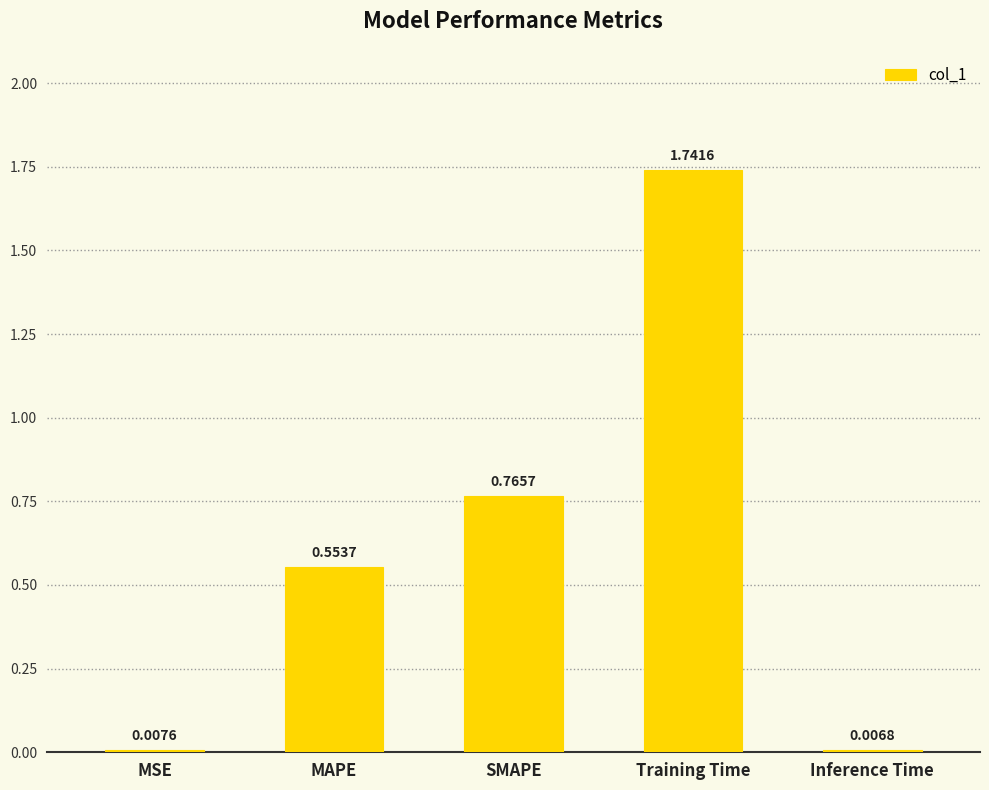

Does the chart contain any negative values?

No